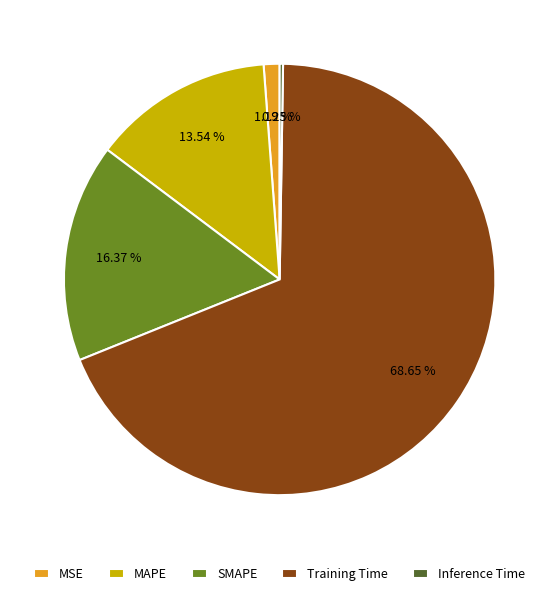

Which category has the biggest portion of the pie?

Training Time